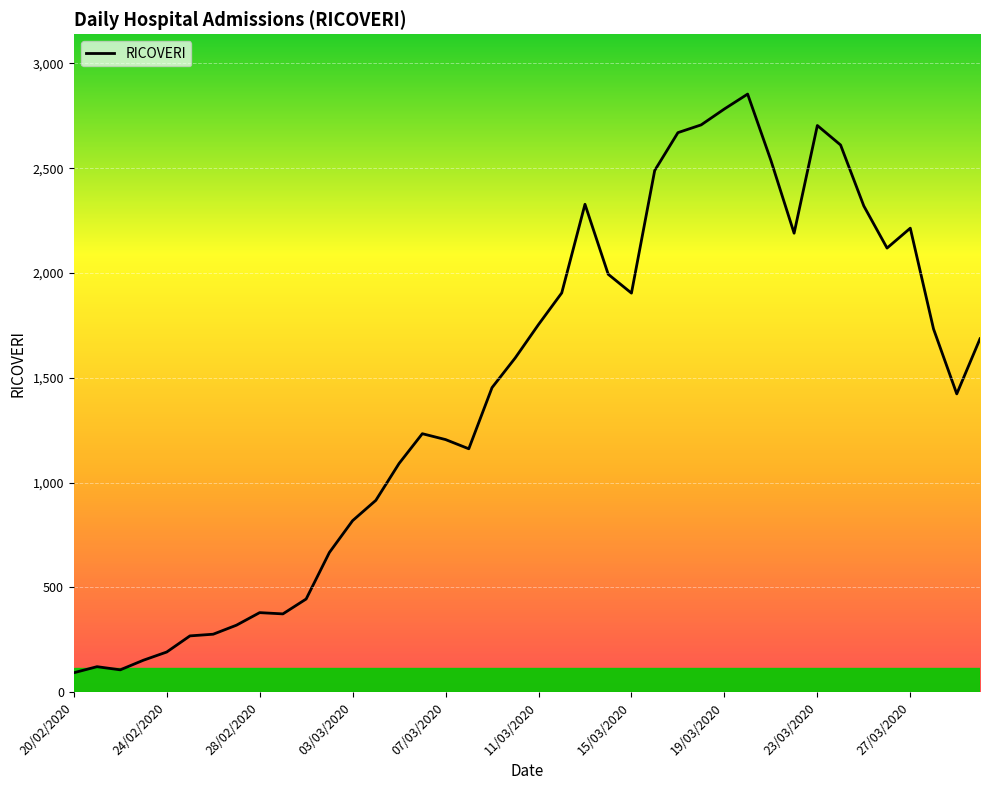

How many lines are shown in the chart?

1